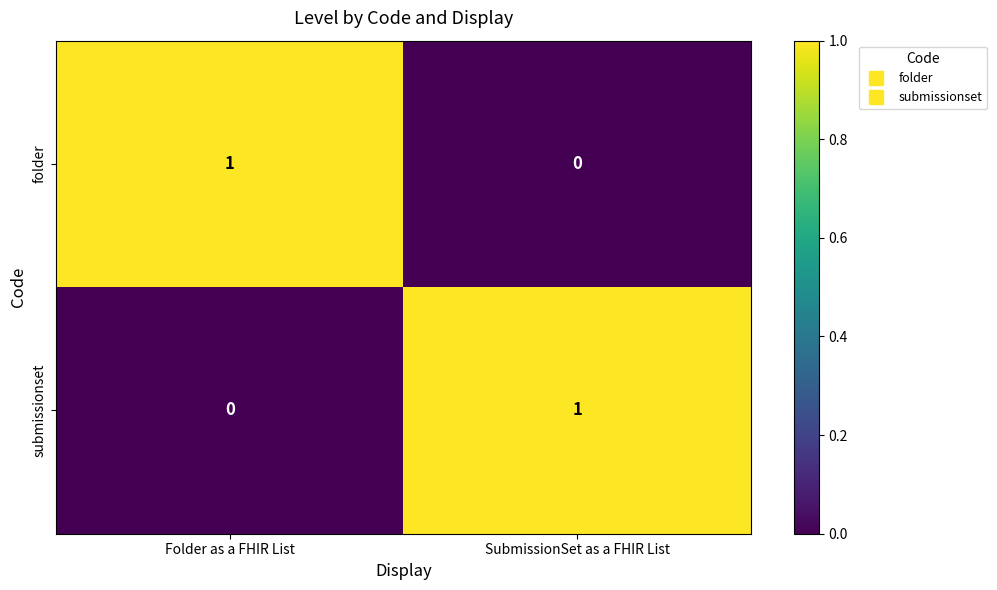

Where is folder nearest to the value 0?

SubmissionSet as a FHIR List